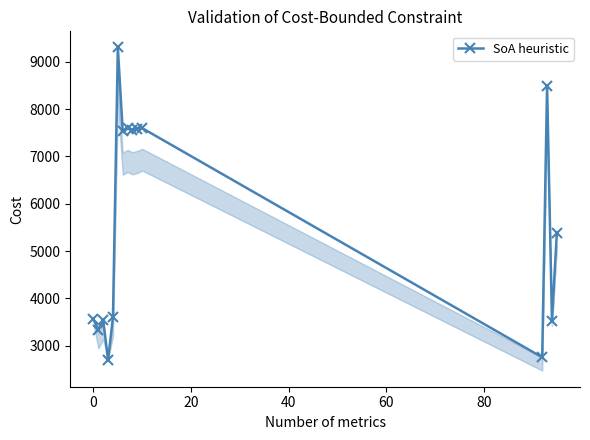

What is the value of the 13th point from the left?

8496.0